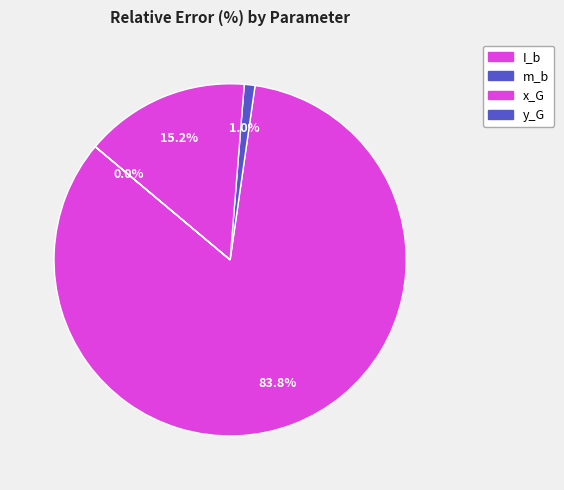

Does y_G account for over 50% of the chart?

No